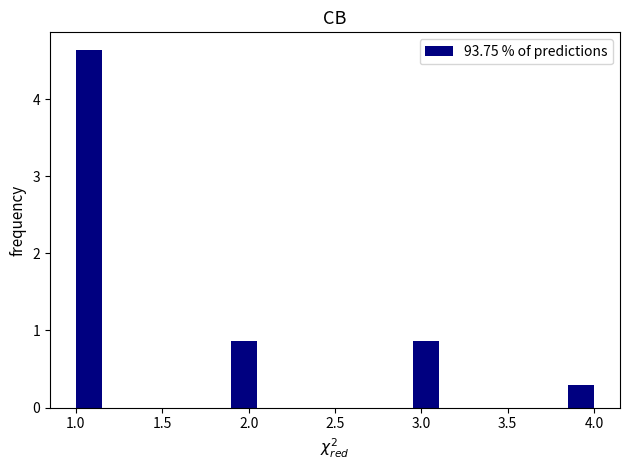

Around what value on the x-axis is the tallest bar? Give the approximate position of its centre, as read against the axis.

1.10